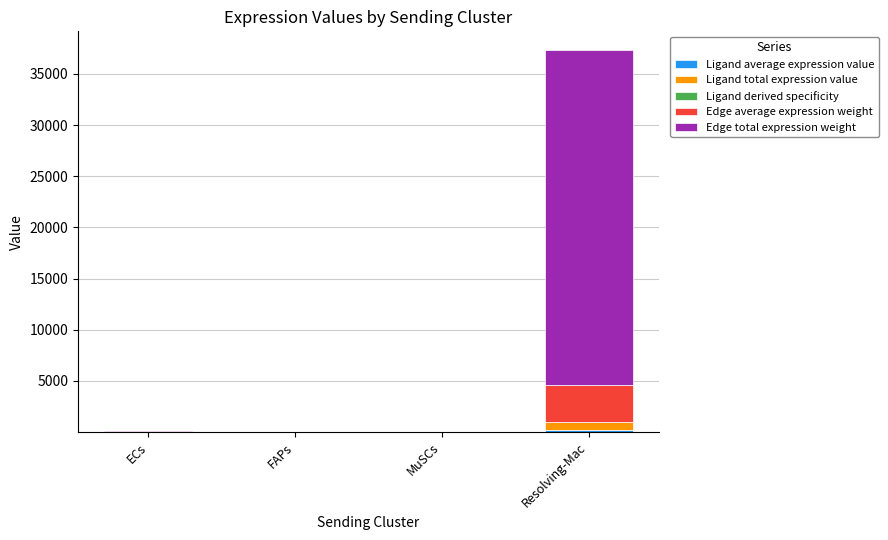

At which category is the sum across all series the highest?

Resolving-Mac